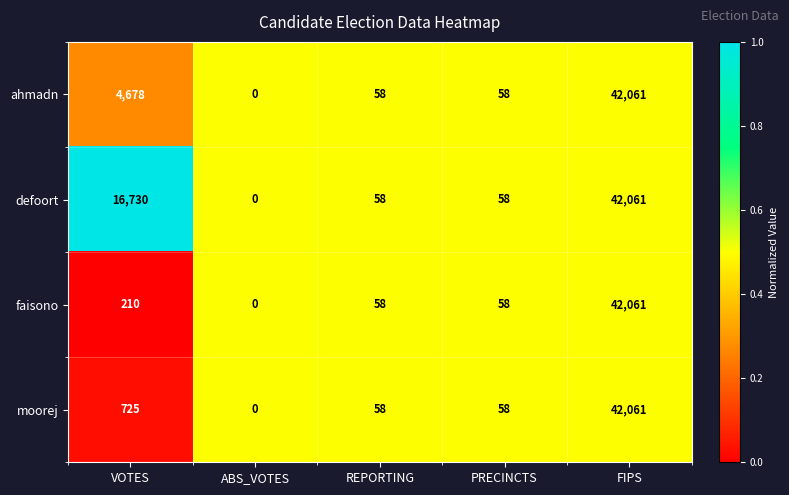

Is it true that faisono equals 69793 at FIPS?

False